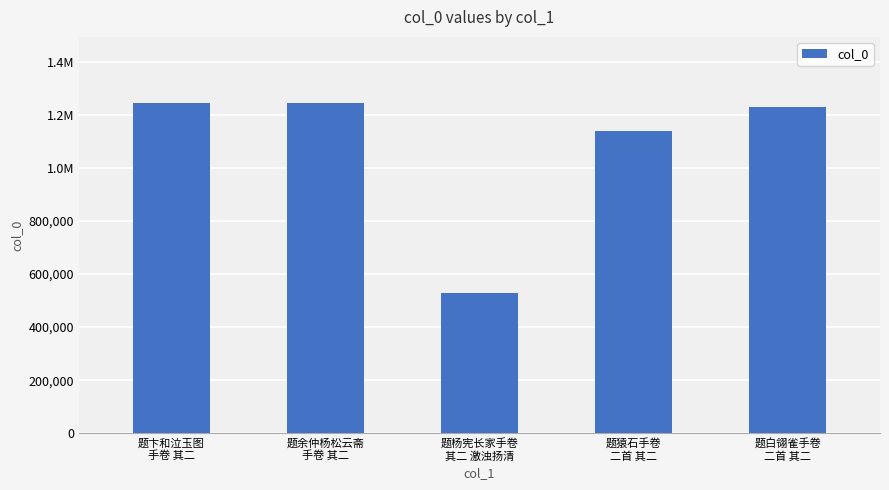

Rank the categories by value from highest to lowest.

题余仲杨松云斋
手卷 其二, 题卞和泣玉图
手卷 其二, 题白翎雀手卷
二首 其二, 题猿石手卷
二首 其二, 题杨宪长家手卷
其二 激浊扬清